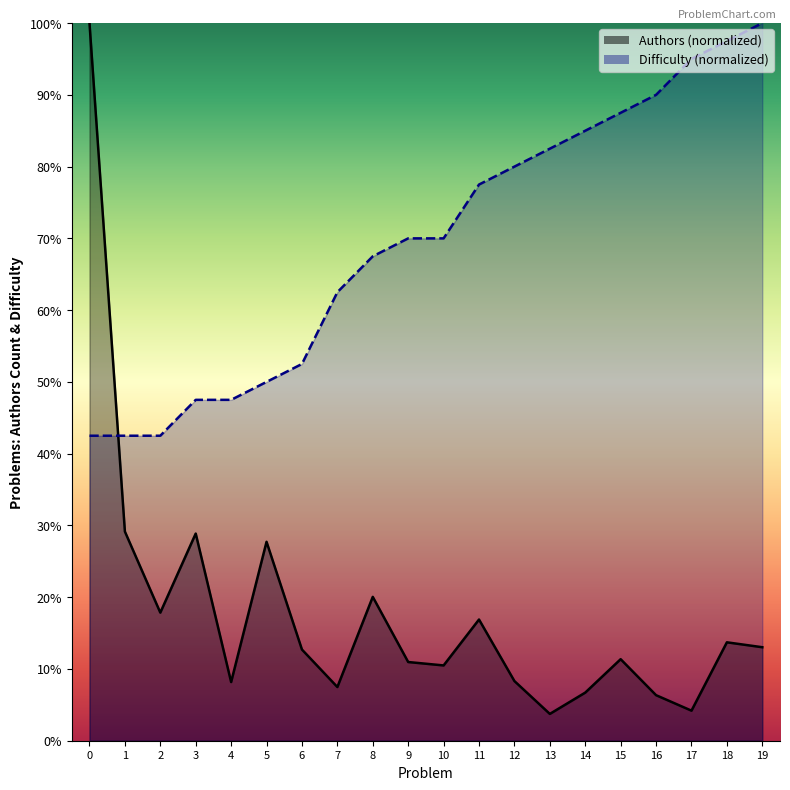

Which category has the highest value in the Difficulty (line) series?

19